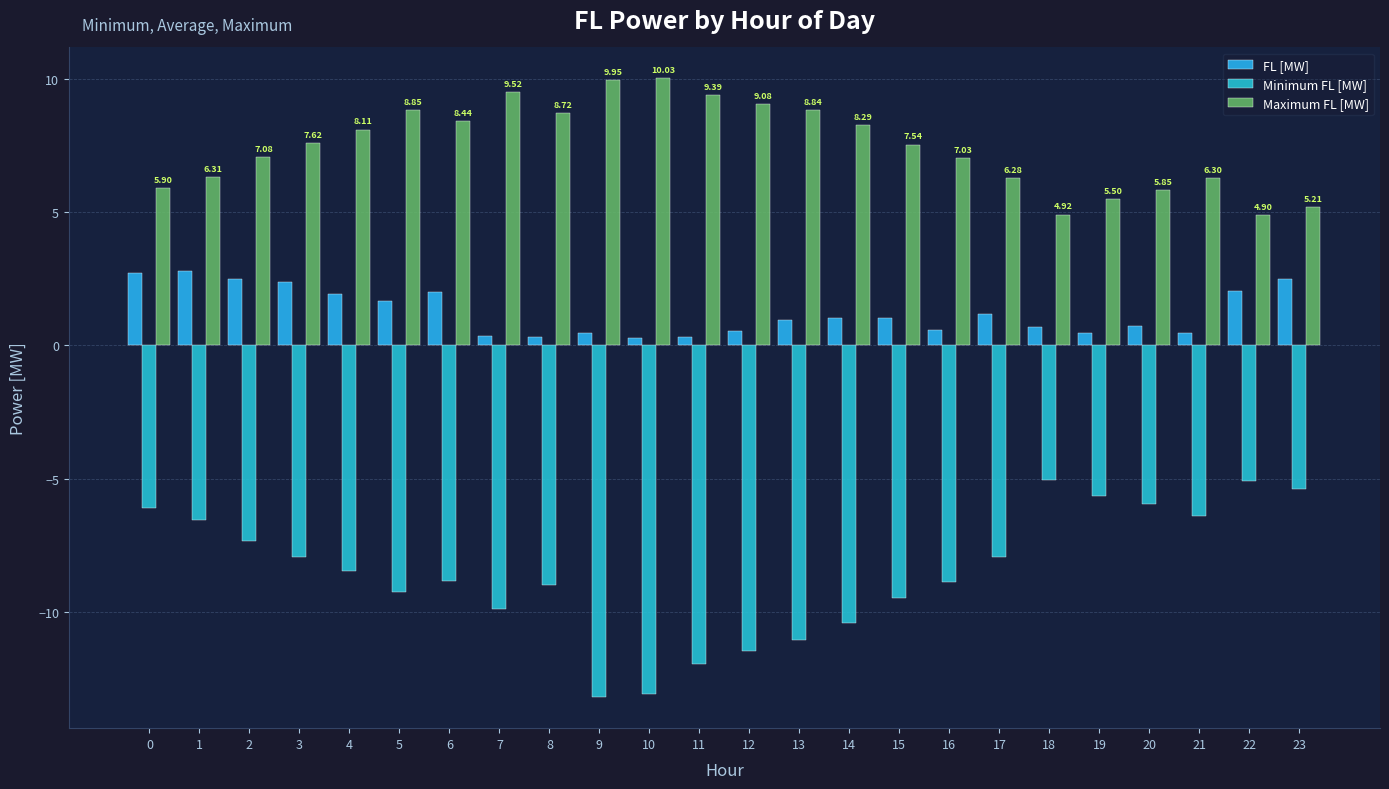

What are all the series names shown in the legend?

FL [MW], Minimum FL [MW], Maximum FL [MW]